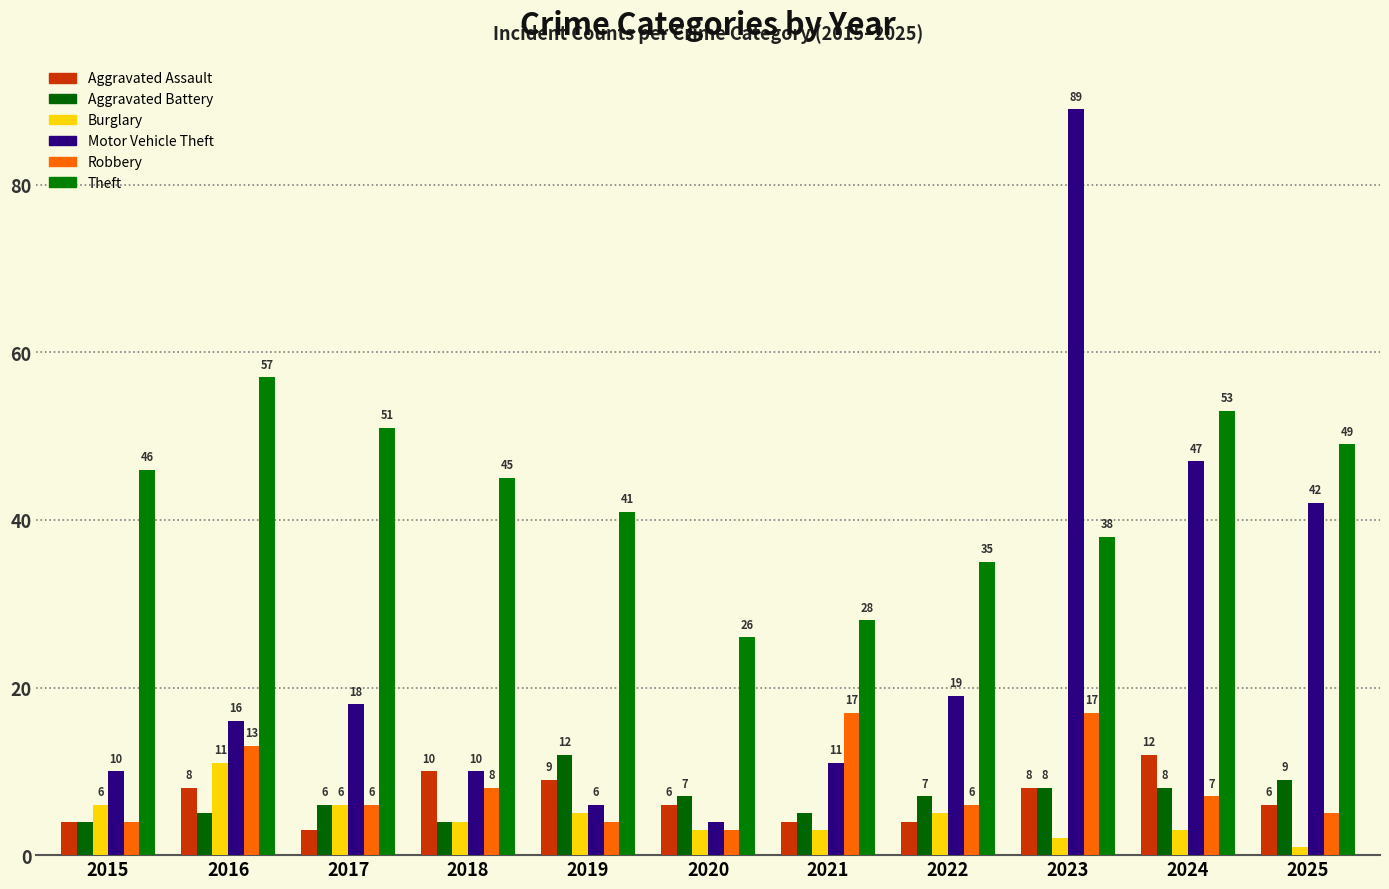

Where is Motor Vehicle Theft nearest to the value 46?

2024